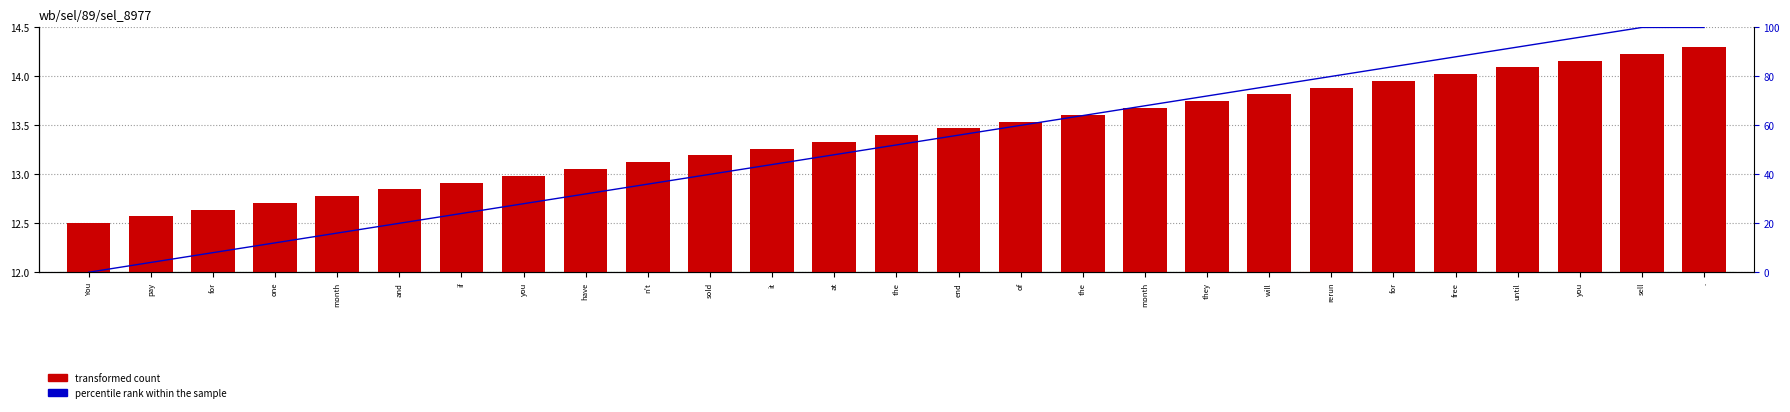

At how many categories does at least one series exceed 23?

21